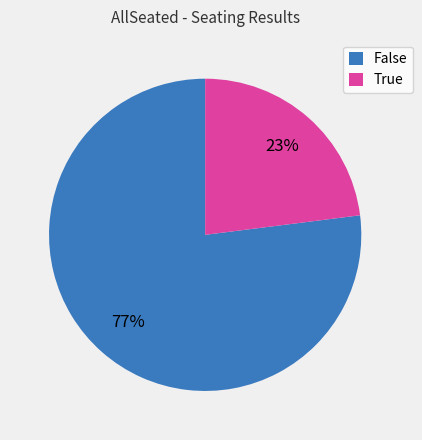

Rank the categories by value from lowest to highest.

True, False